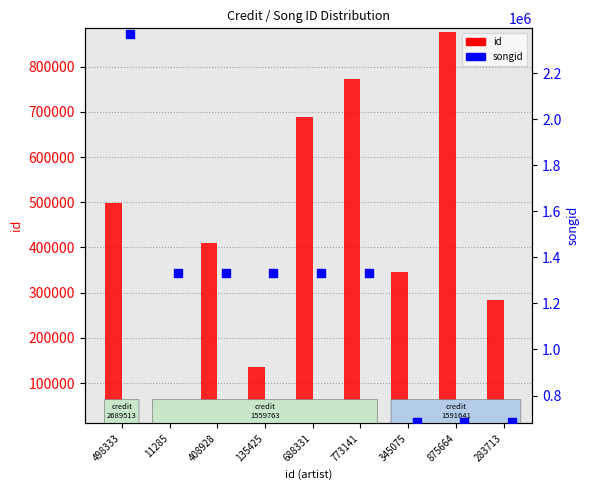

At how many categories does at least one series exceed 1397071?

1